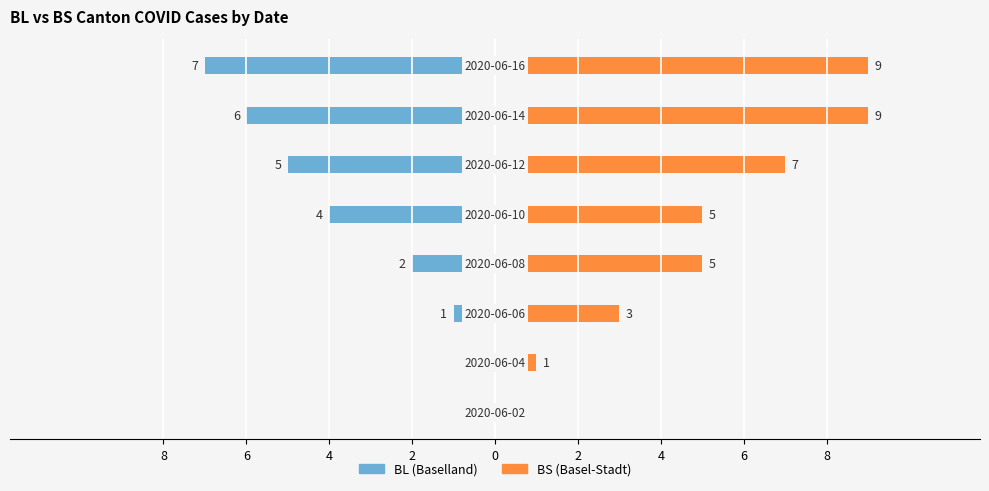

The BS (Basel-Stadt) series shows 5 at 4. True or false?

False